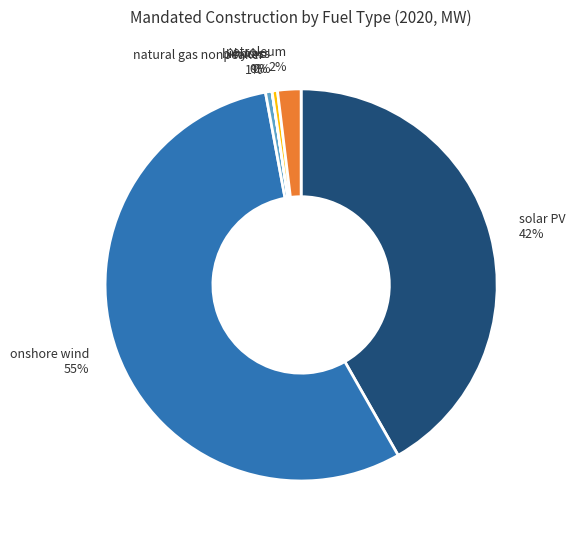

Between onshore wind 55% and natural gas nonpeaker 1%, which is larger?

onshore wind 55%